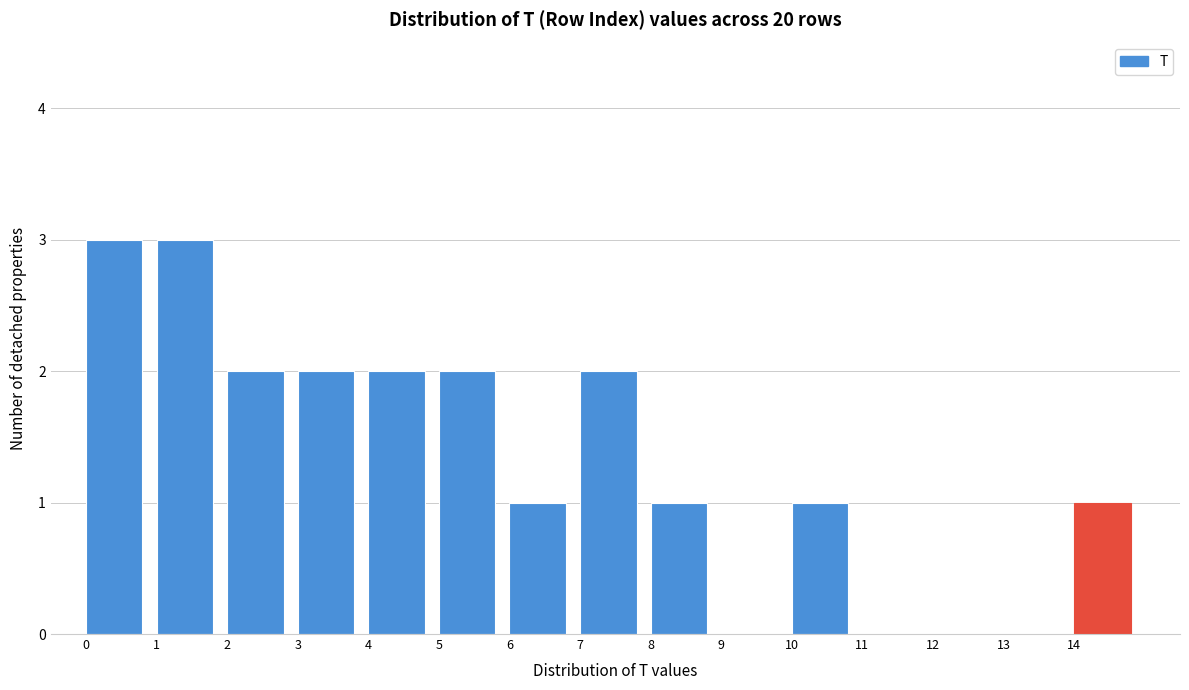

Reading left to right, transcribe this chart: for each bar, give the range it covers on the x-axis and its height. The values are not printed on the chart, so give them approximately, as read against the axis.

0 to 1: 3
1 to 2: 3
2 to 3: 2
3 to 4: 2
4 to 5: 2
5 to 6: 2
6 to 7: 1
7 to 8: 2
8 to 9: 1
9 to 10: 0
10 to 11: 1
11 to 12: 0
12 to 13: 0
13 to 14: 0
14 to 15: 1